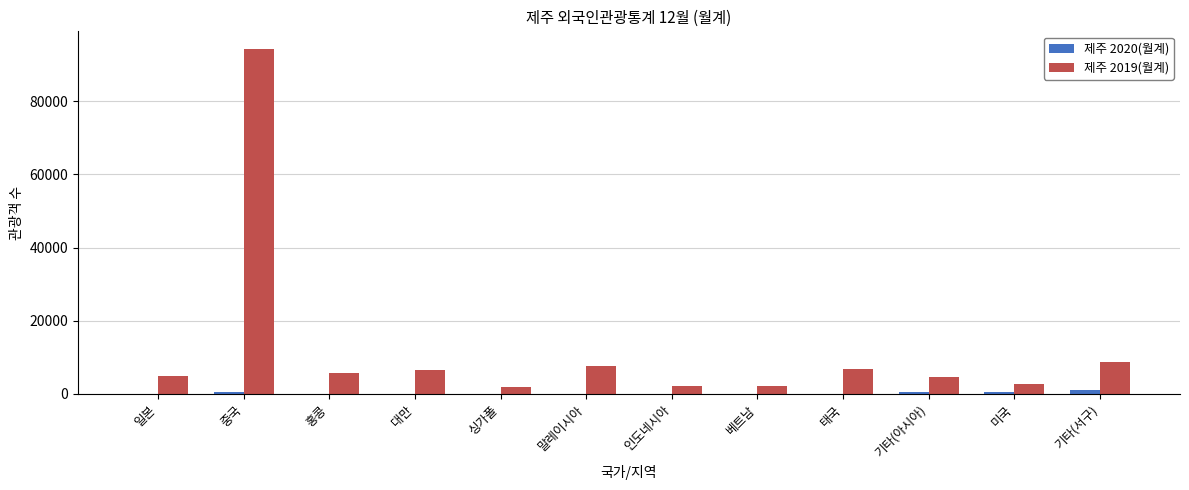

Where does the 제주 2019(월계) series first go above 5696?

중국